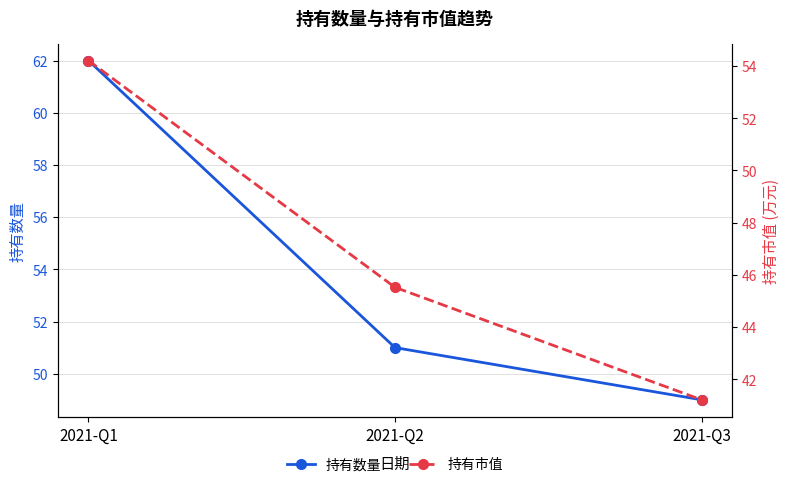

Where does the 持有数量 series first go above 51?

2021-Q1